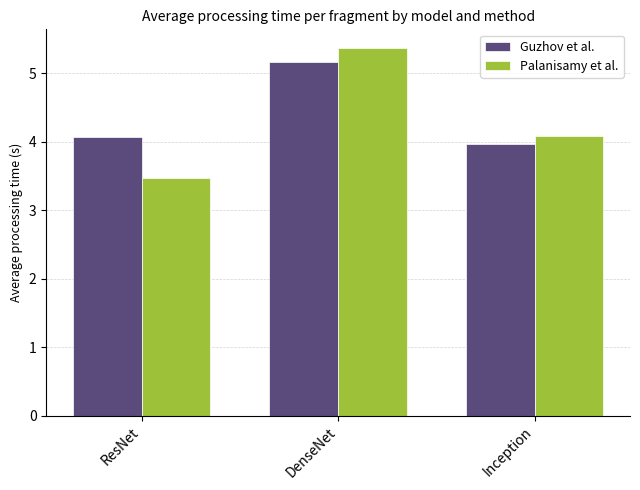

The value of Palanisamy et al. at DenseNet is 8.6. True or false?

False